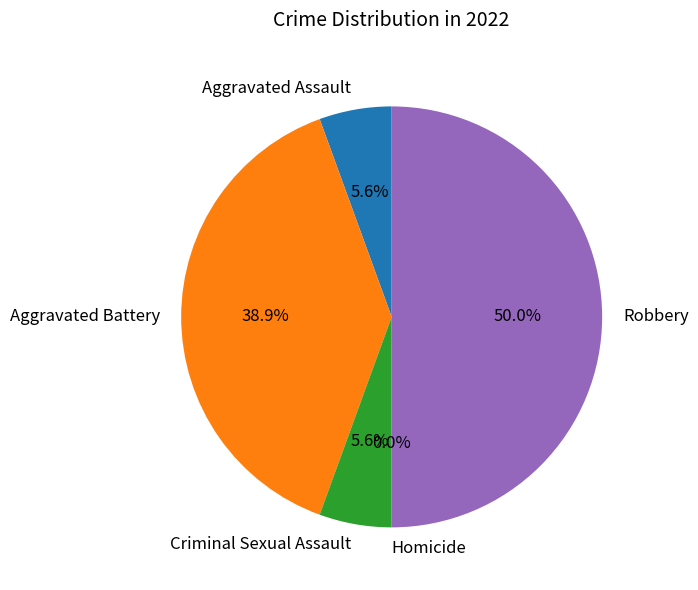

What is the smallest slice in the pie chart?

Homicide